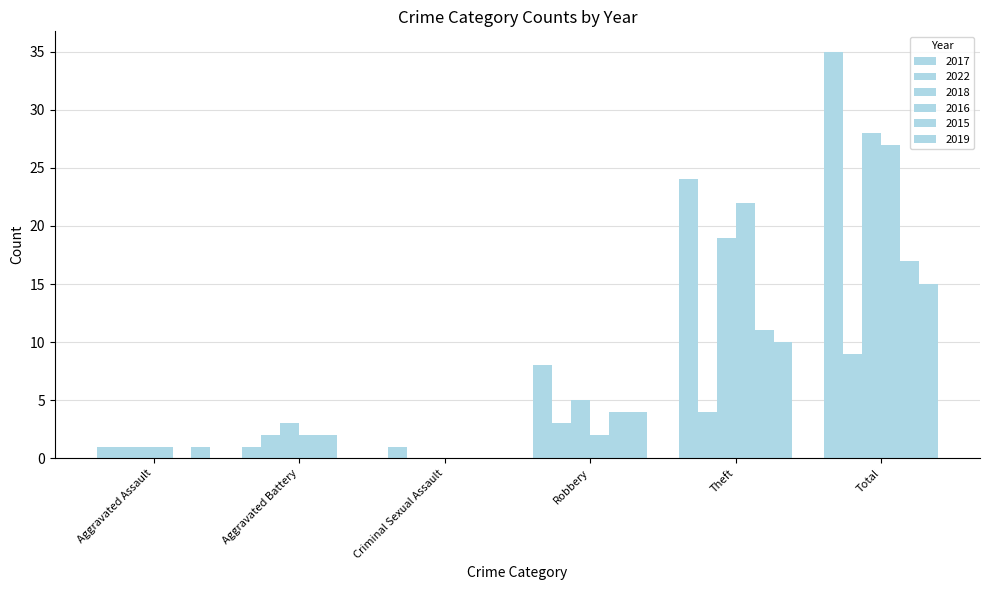

Read the 2019 value at Robbery.

4